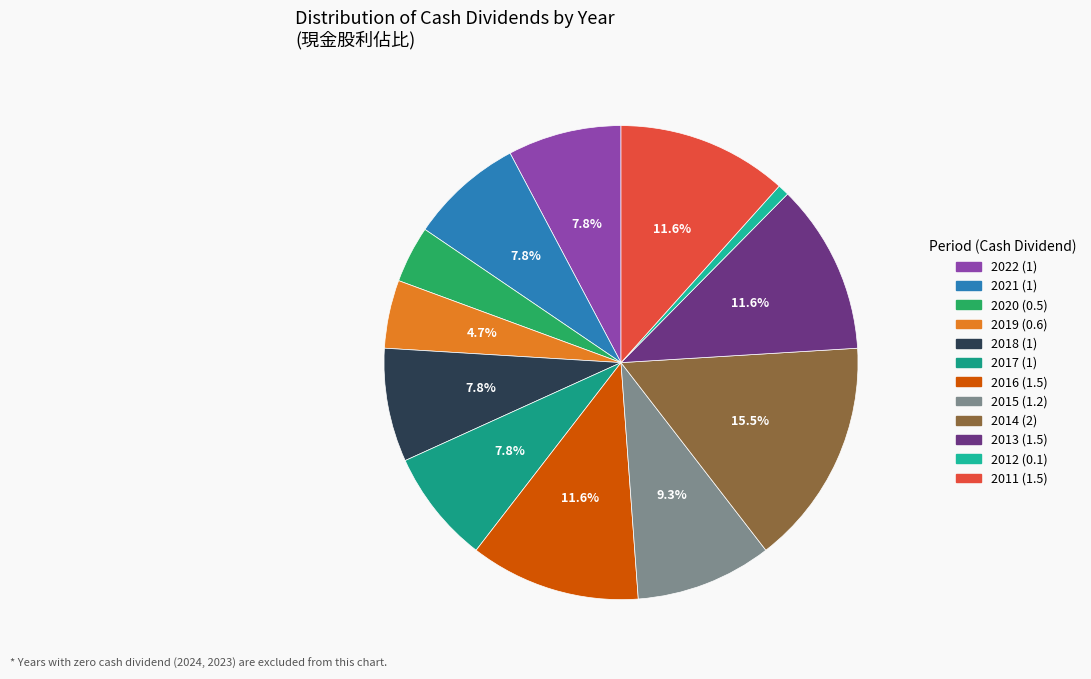

To the nearest percent, what is the average slice percentage?

8%